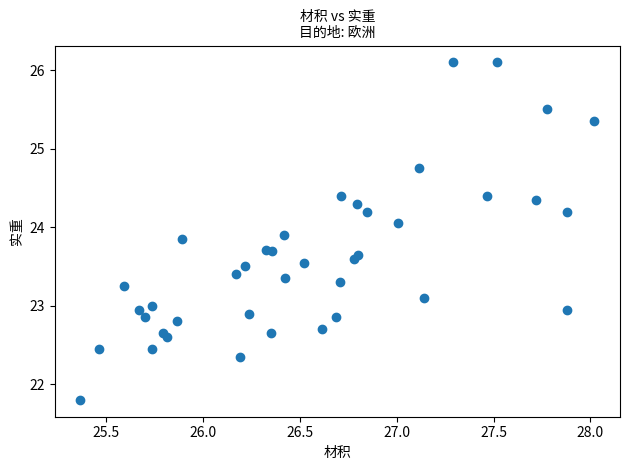

What is the range of X values (max minus min)?

2.7